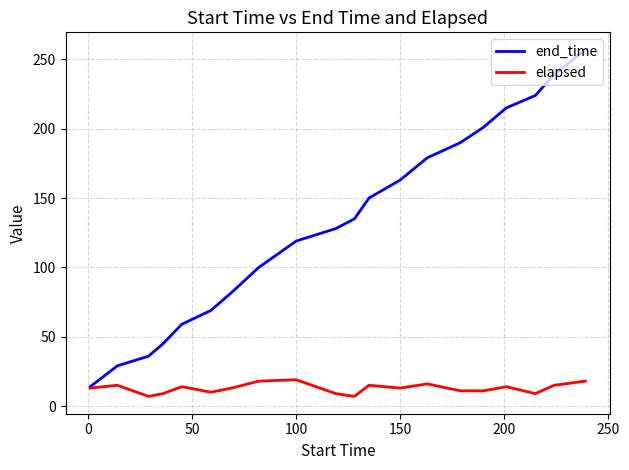

True or false: end_time has more than 0 interior local peaks.

False